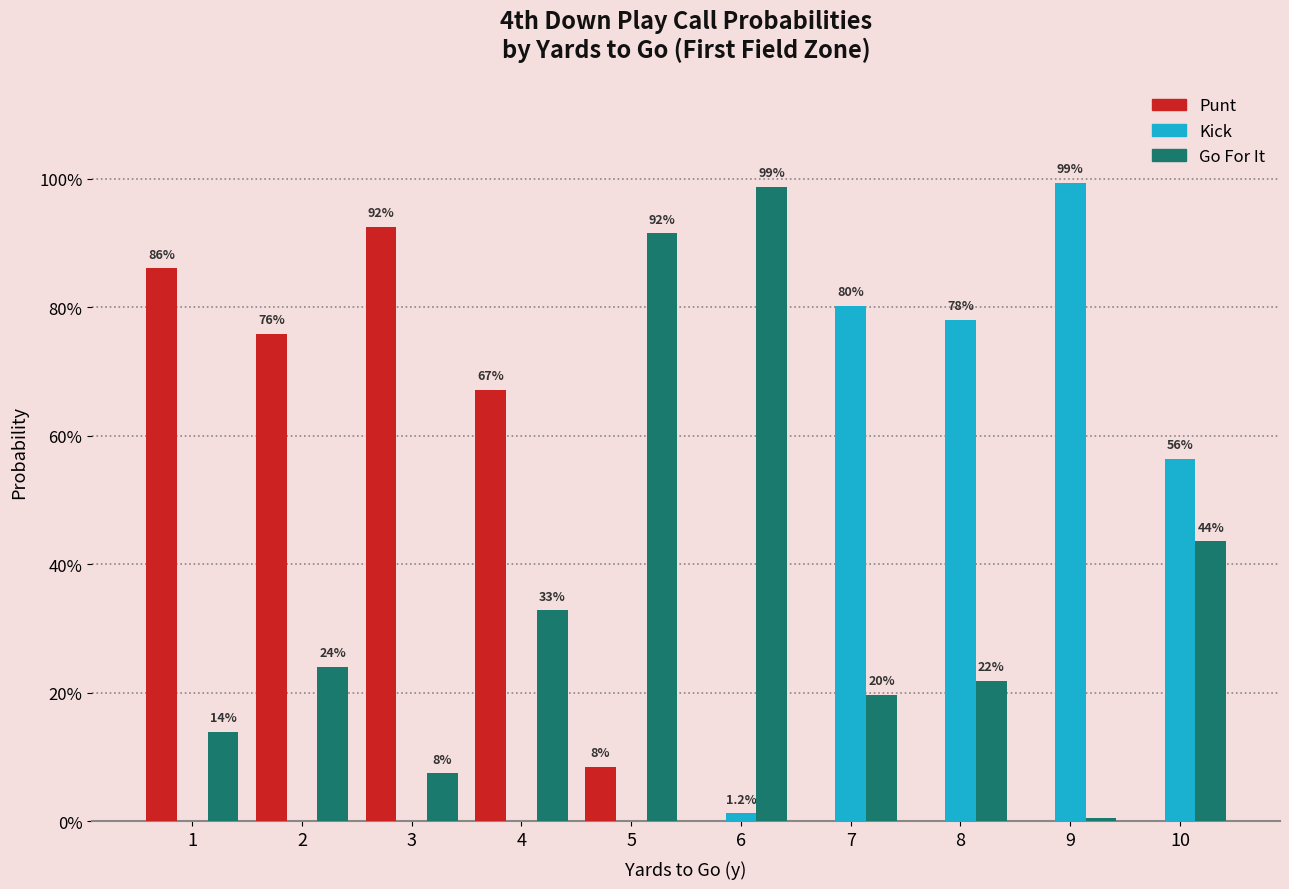

Does the chart contain stacked bars?

No